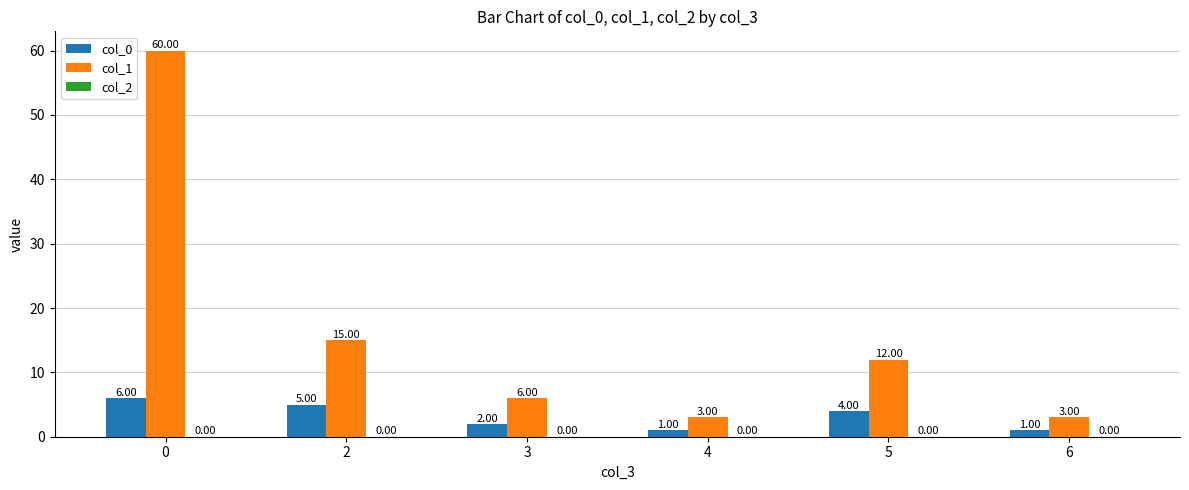

What is the sum of all col_0 values?

19